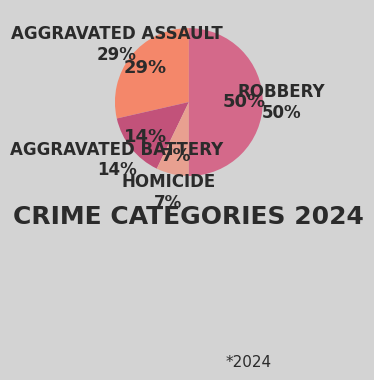

How many segments does this pie chart have?

4